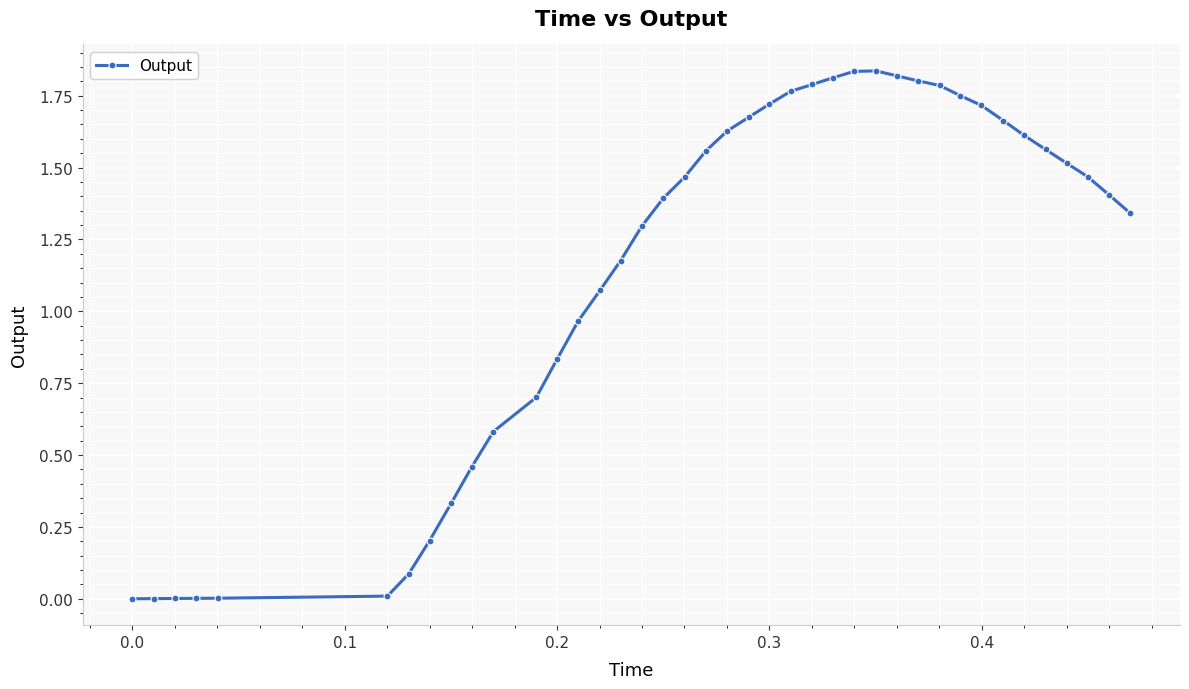

What is the sum of all values?

45.6